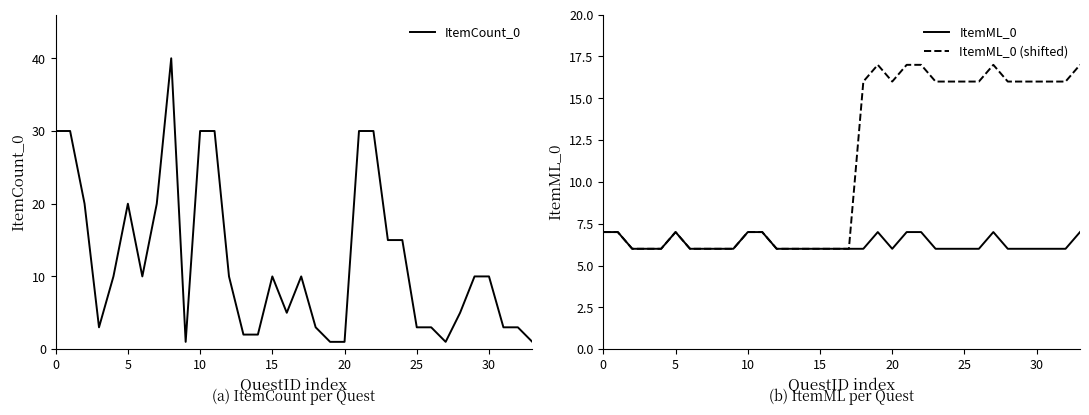

Is this an area chart (filled region under the line)?

No